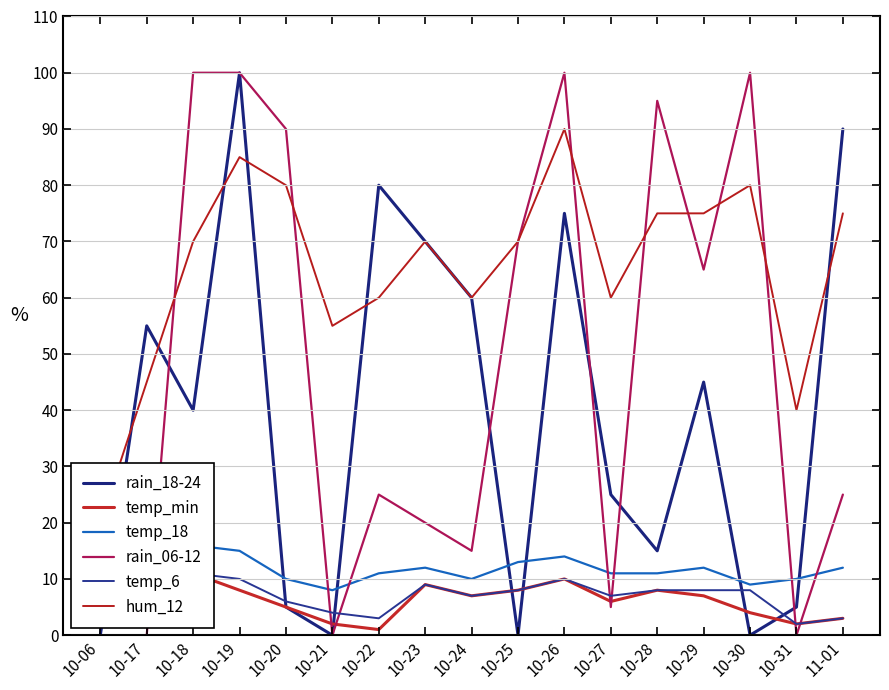

At 10-06, list the series in order from smallest to largest.

rain_18-24, rain_06-12, temp_min, temp_6, hum_12, temp_18